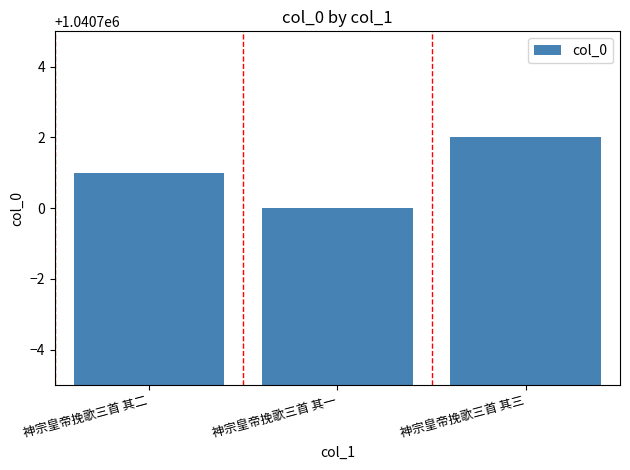

At which category does the chart reach its minimum across all series?

神宗皇帝挽歌三首 其一